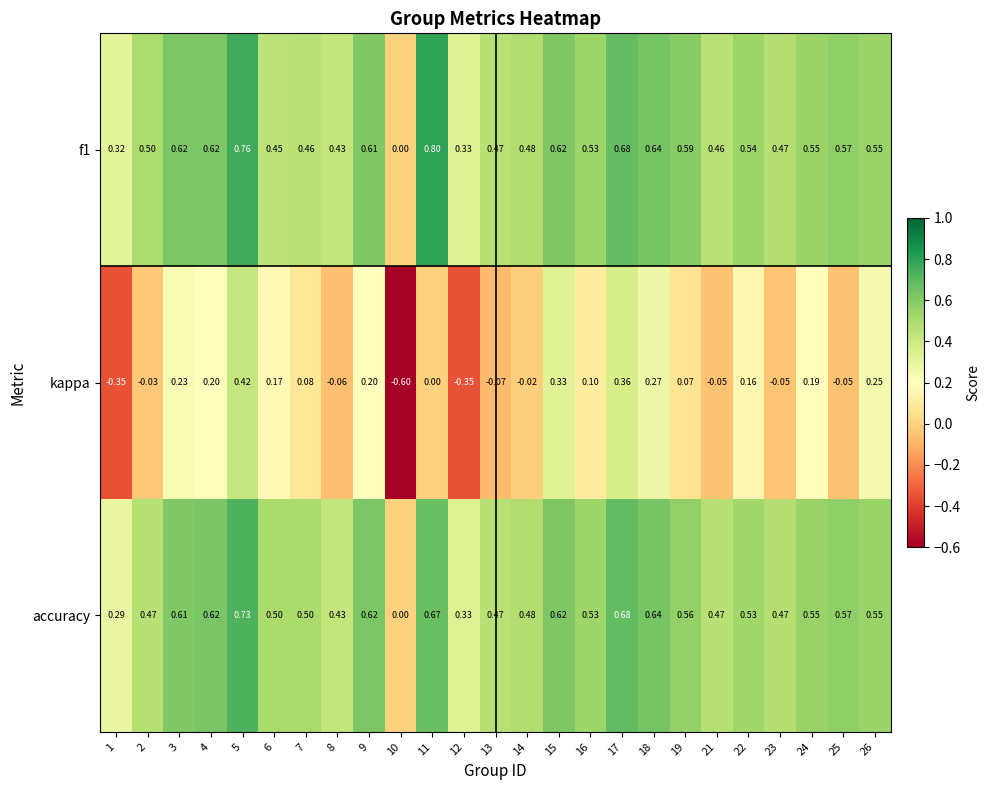

Is the value of kappa at 21 greater than the value of accuracy at 15?

No